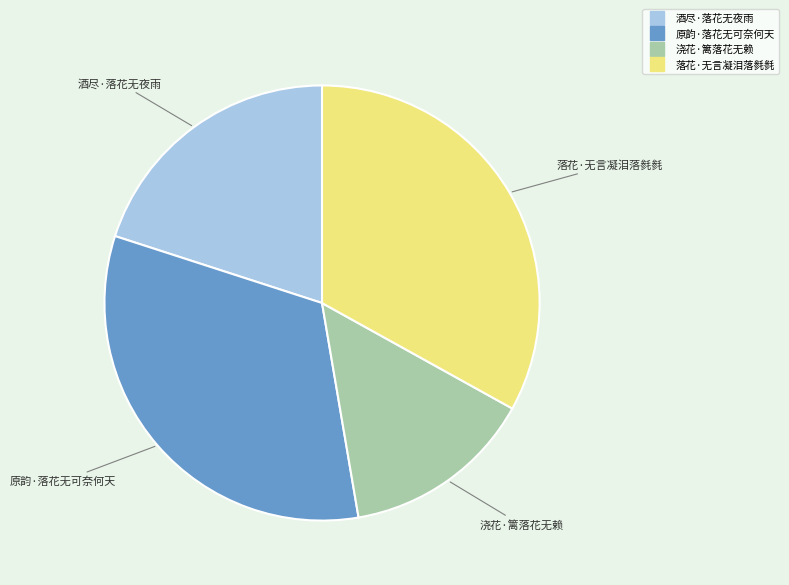

Is it true that 原韵·落花无可奈何天 is 33% of the pie?

True